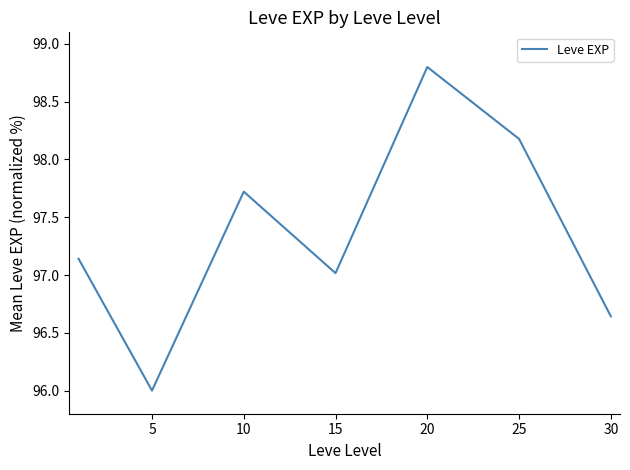

What is the difference between the maximum and minimum values?

2.8